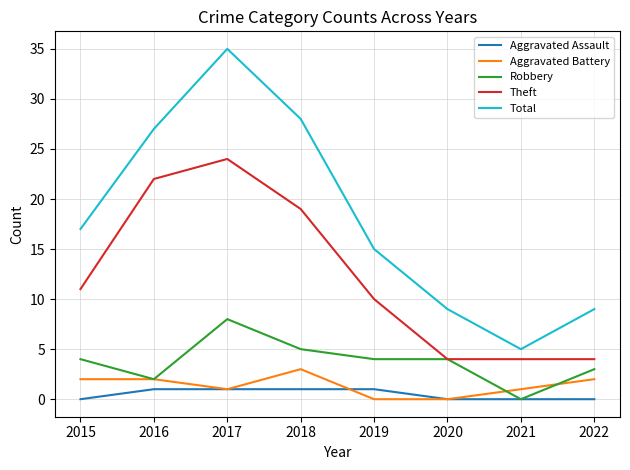

The Theft series shows 10 at 2019. True or false?

True